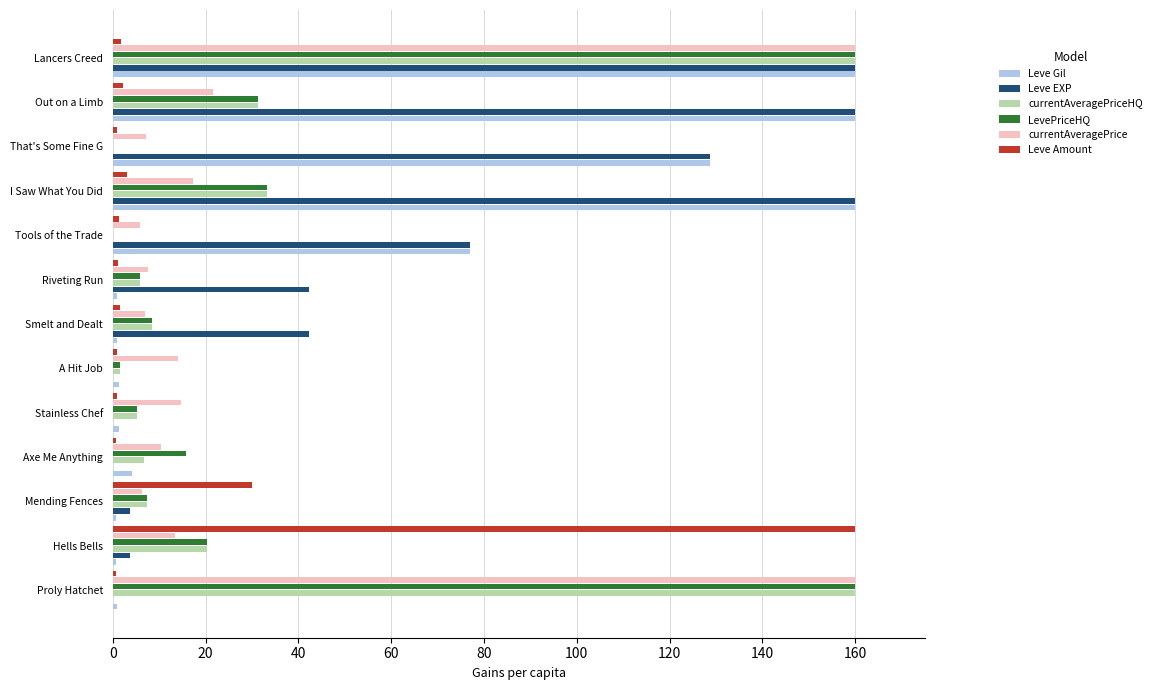

What is the highest value of the currentAveragePriceHQ series?

160.0